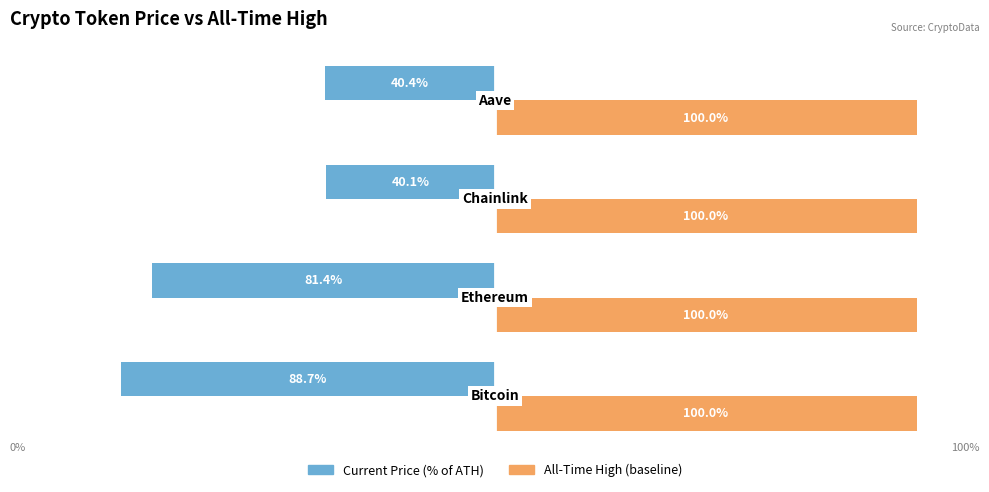

List the series in order of their overall mean, lowest first.

Current Price (% of ATH), All-Time High (baseline)